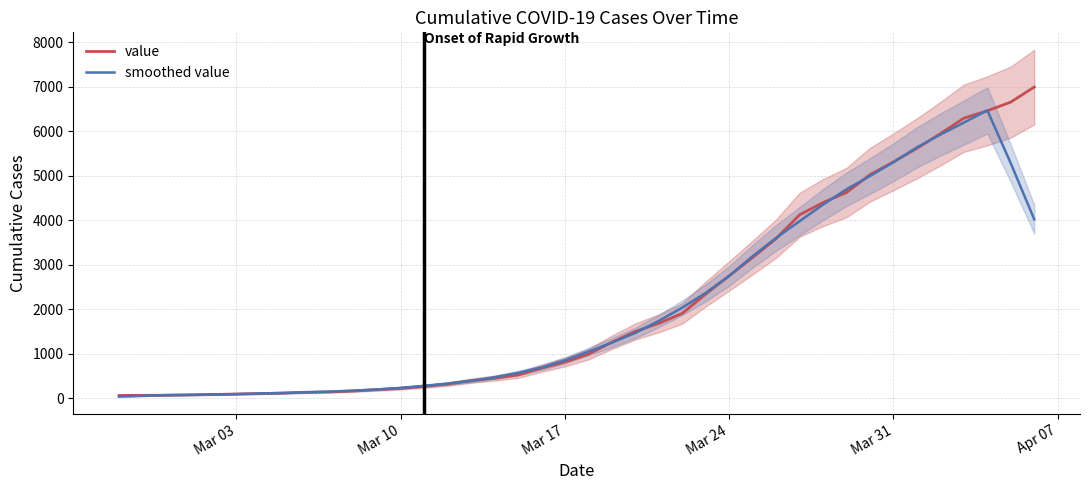

Does the chart display data point markers on the line(s)?

No